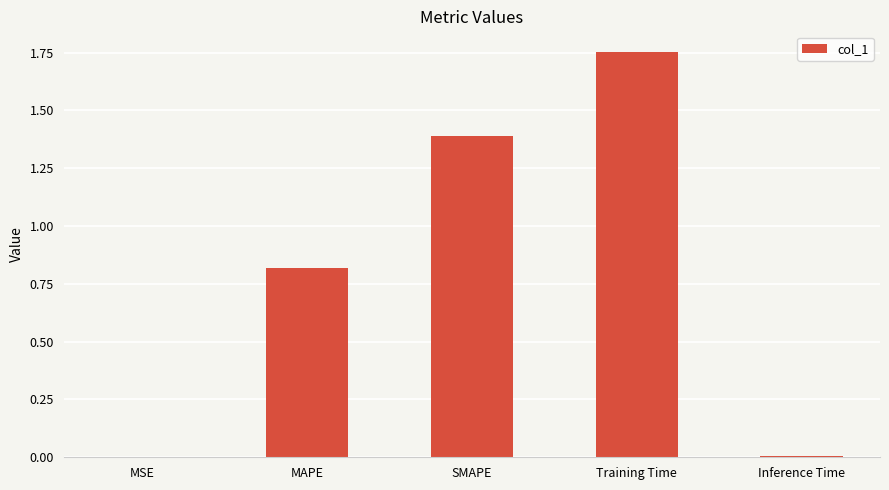

Which category has the highest value across all series?

Training Time